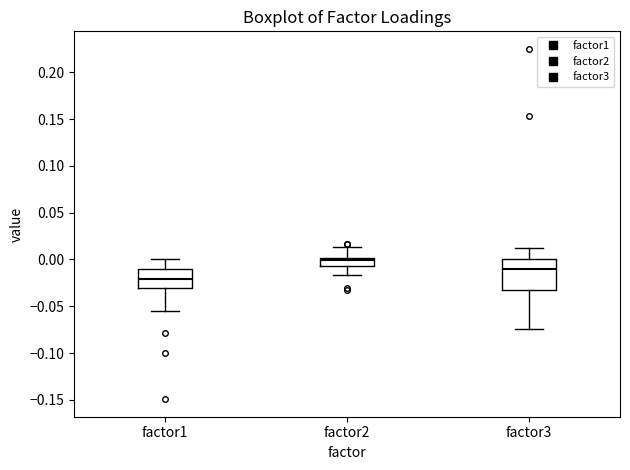

Which box has the lowest median line?

factor1